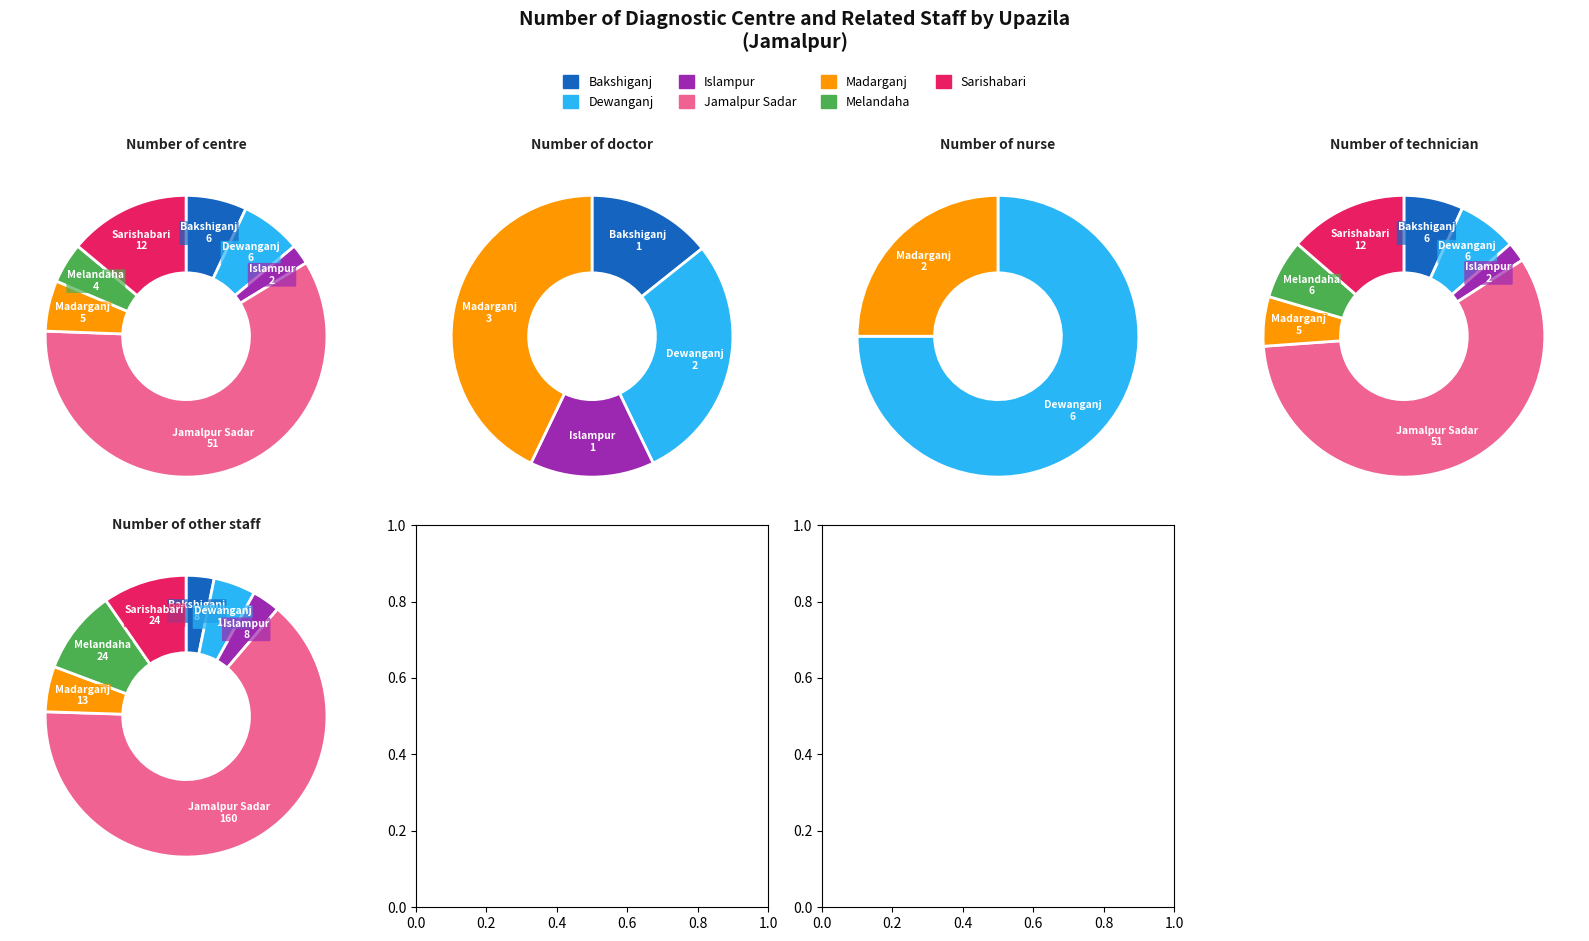

Is it true that Bakshiganj is 0% of the pie?

True